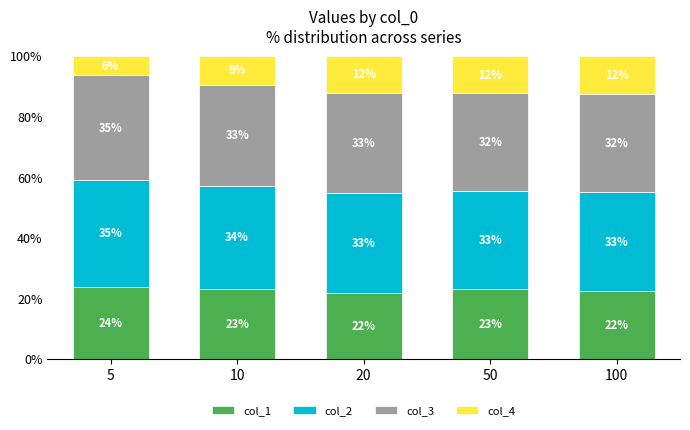

What is the sum of all col_1 values?

114.0